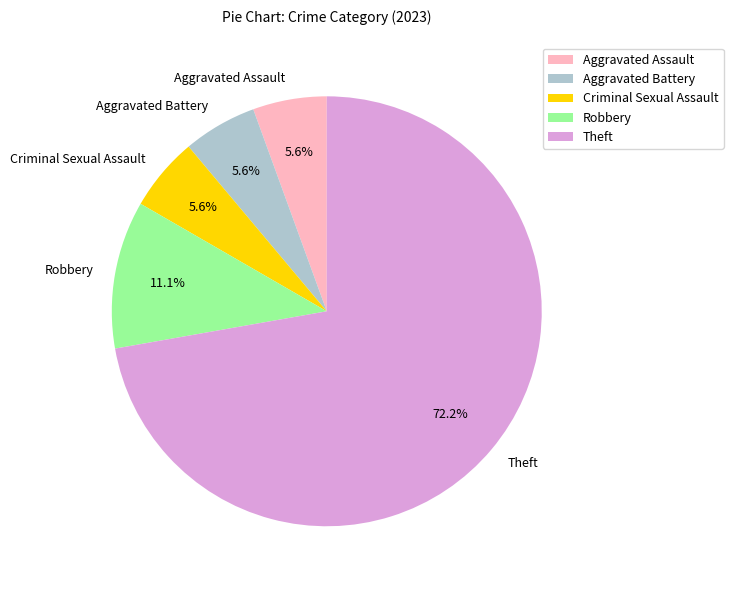

Combined, do Criminal Sexual Assault and Aggravated Assault account for over 50%?

No